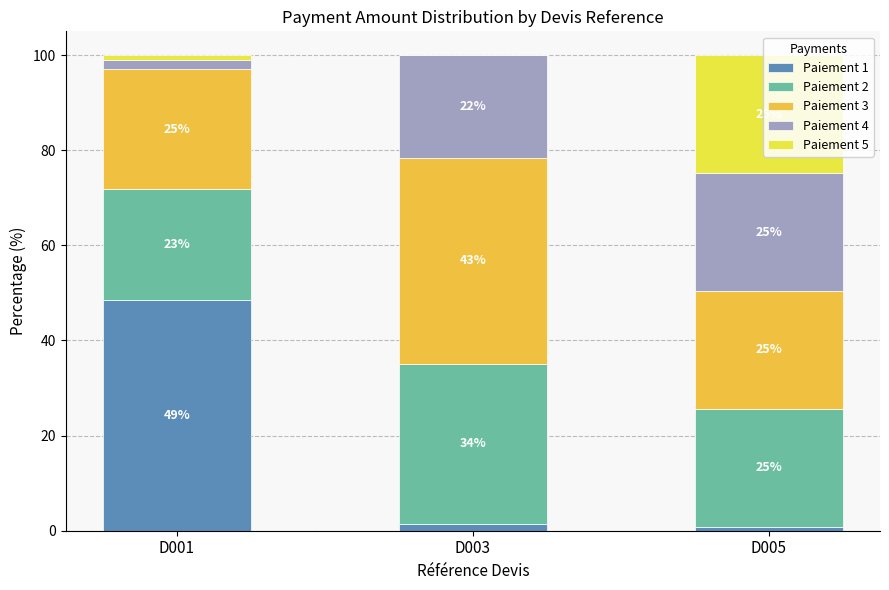

What are all the series names shown in the legend?

Paiement 1, Paiement 2, Paiement 3, Paiement 4, Paiement 5